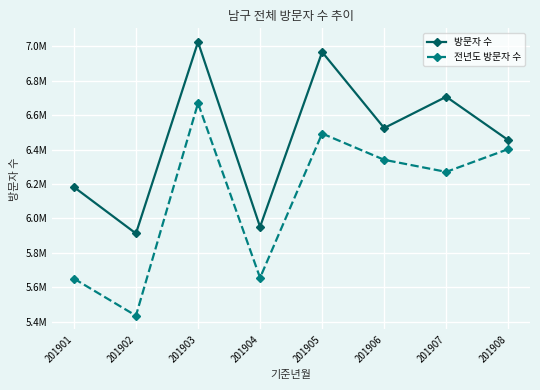

The 방문자 수 series shows 10621143 at 201903. True or false?

False